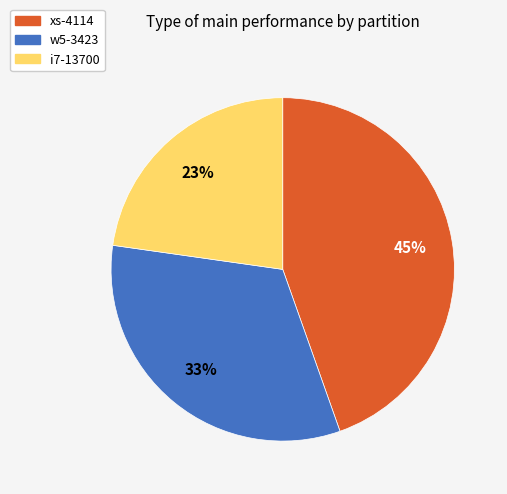

Is there any slice that represents more than half of the pie?

No